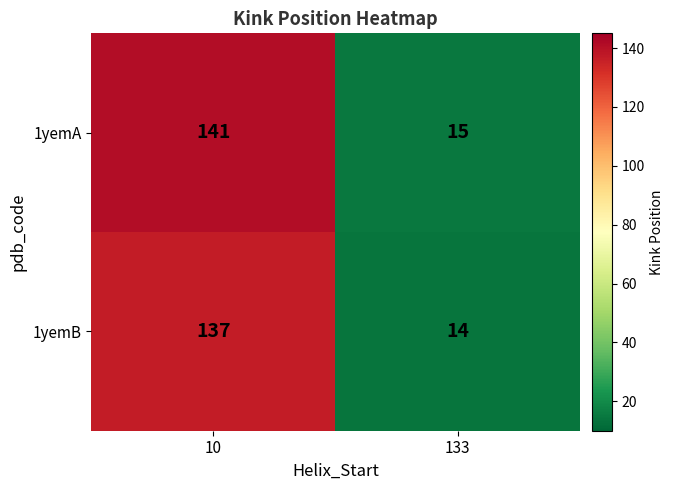

What is the difference between the 1yemA values at 10 and 133?

126